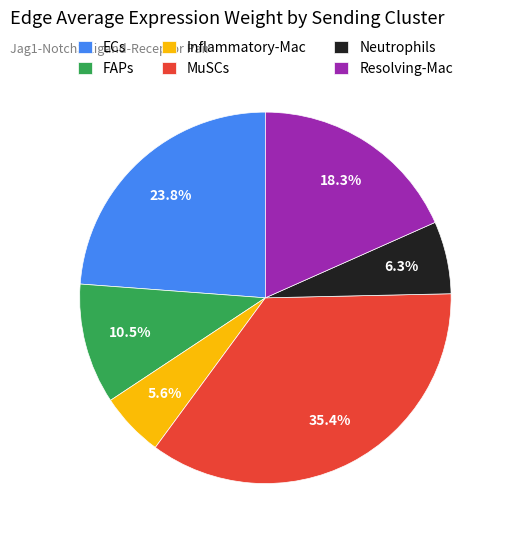

Is Neutrophils the majority of the pie?

No